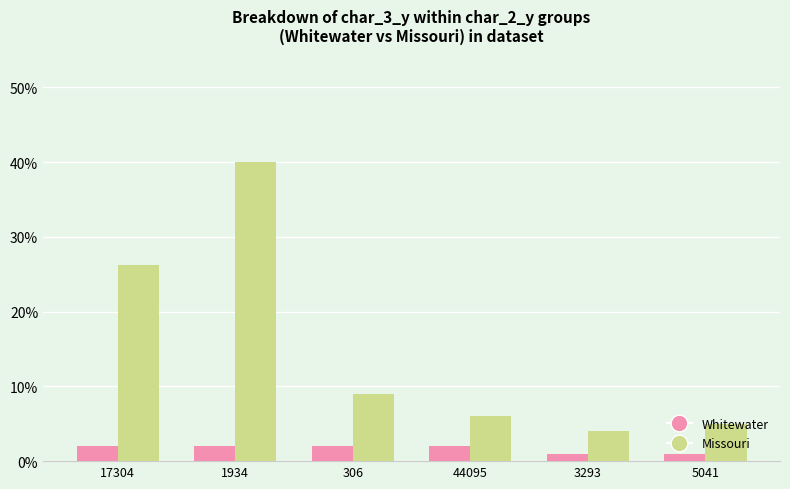

The Missouri series shows 1.5 at 3293. True or false?

False